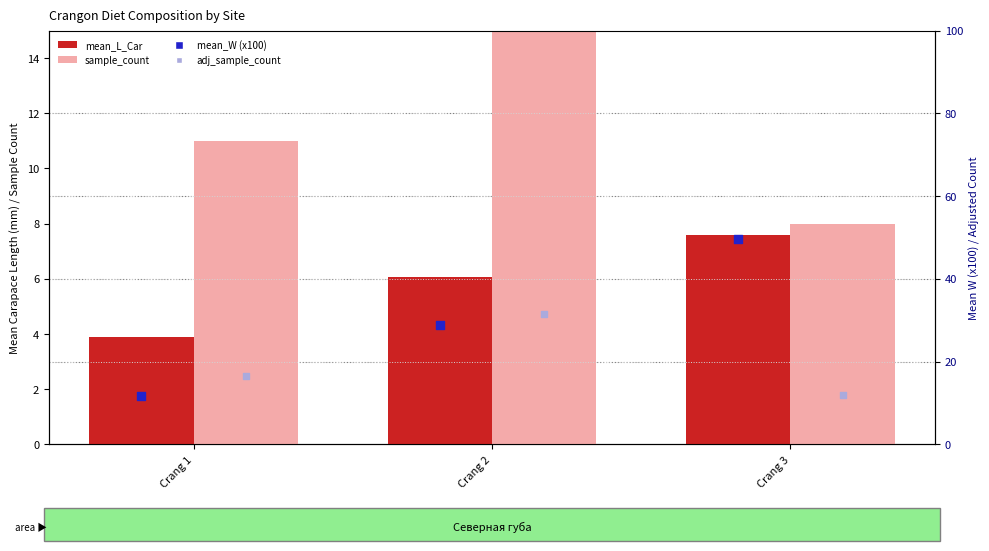

What are all the series names shown in the legend?

mean_L_Car, sample_count, mean_W (x100), adj_sample_count